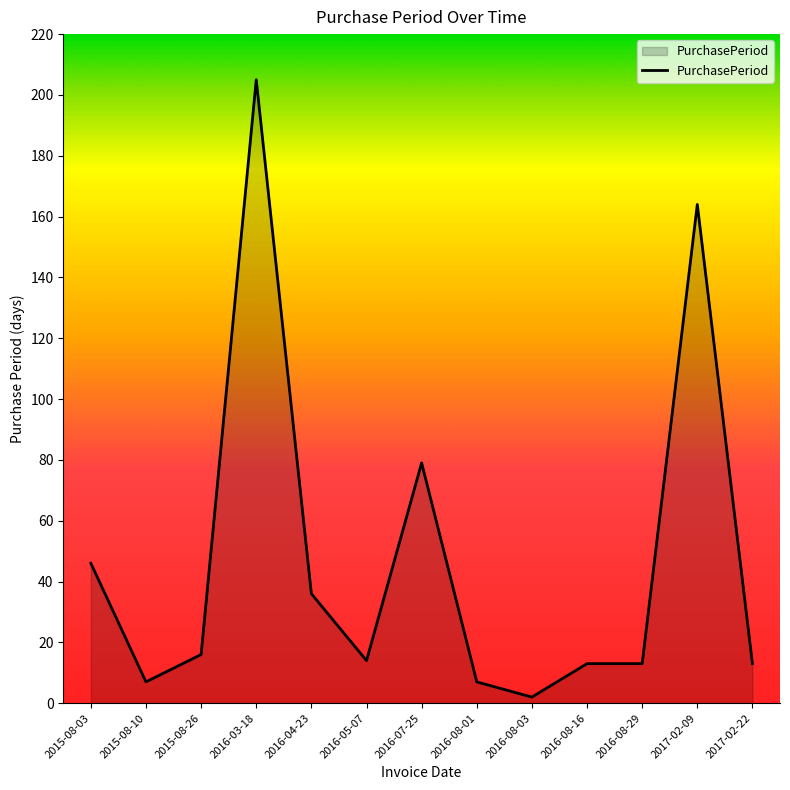

What is the ratio of the value at 2017-02-22 to the value at 2015-08-10?

1.9